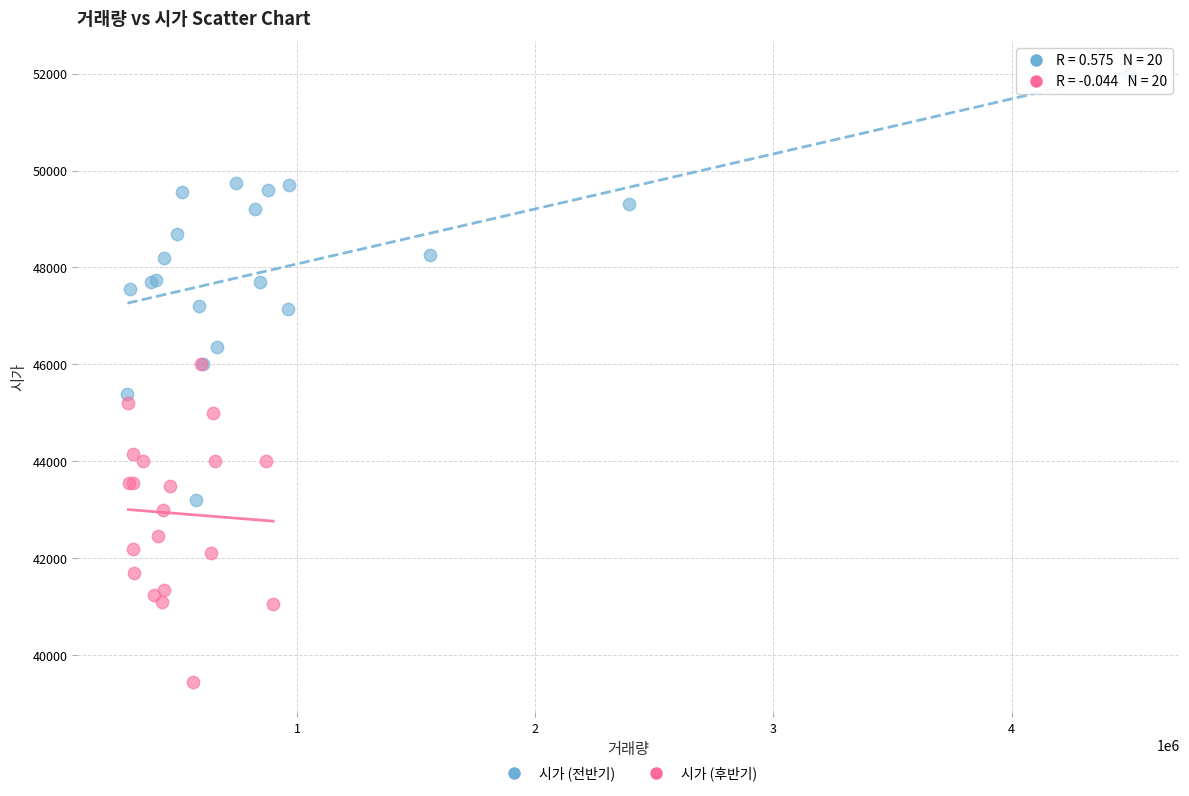

Which series reaches the minimum Y coordinate?

시가 (후반기)